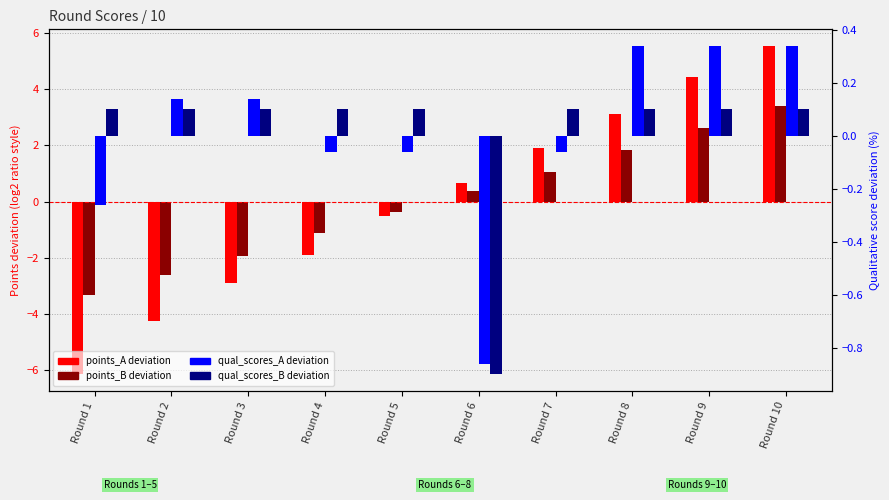

How many series are shown in this chart?

4